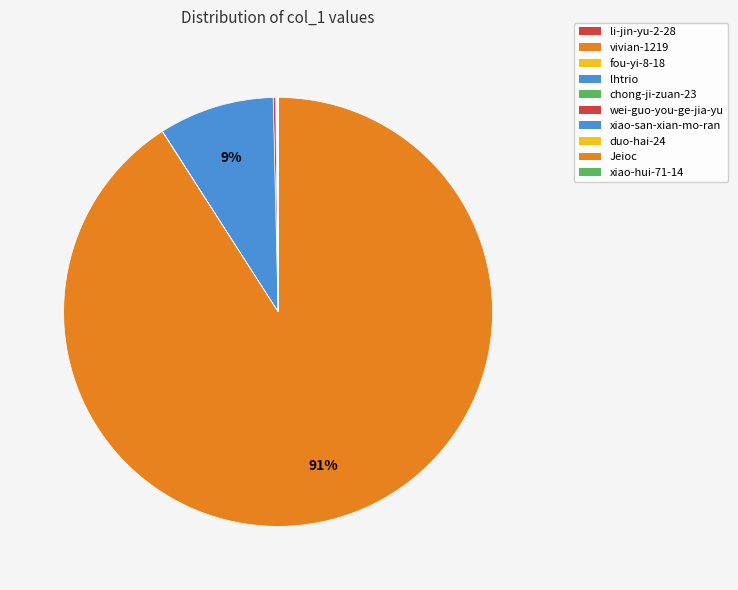

Does fou-yi-8-18 represent more than half of the total?

No